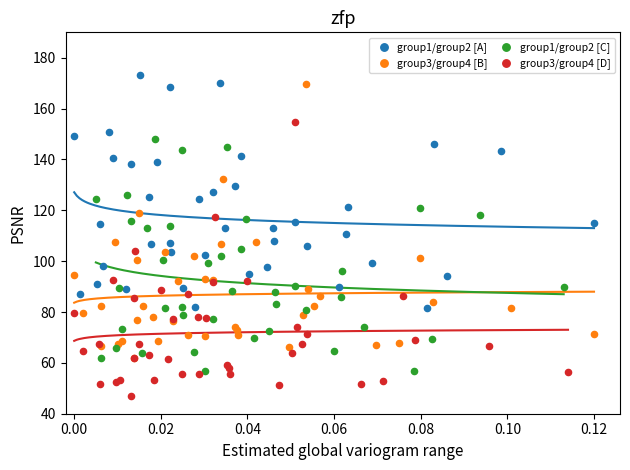

Which series contains the lowest Y value?

group3/group4 [D]